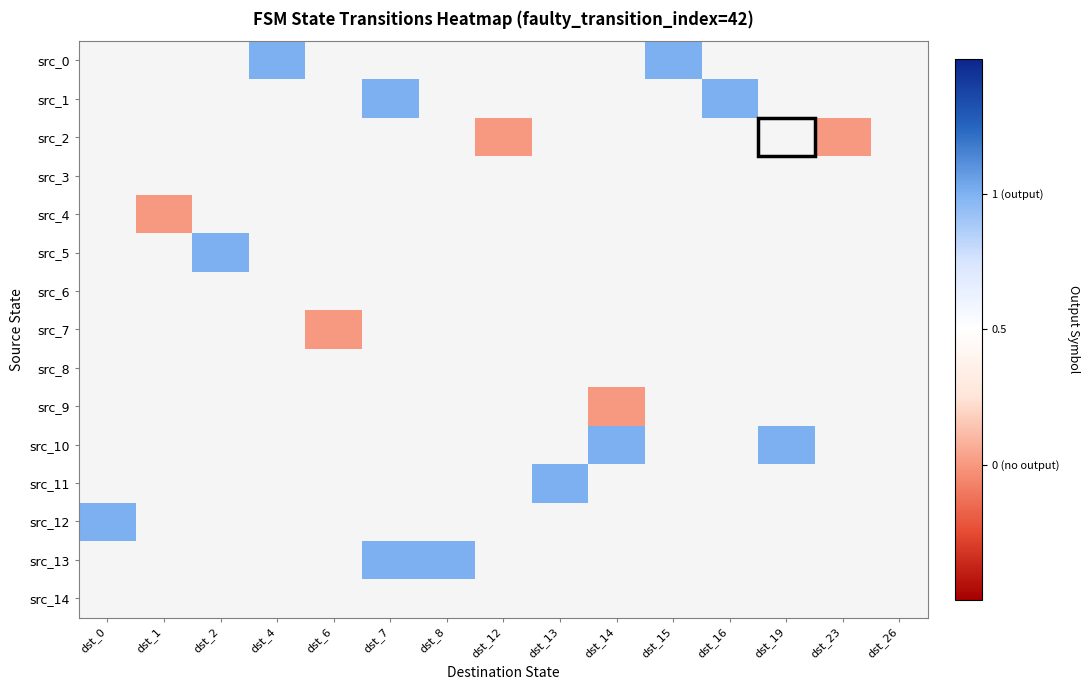

At dst_2, list the series in order from smallest to largest.

src_0, src_1, src_2, src_3, src_4, src_5, src_6, src_7, src_8, src_9, src_10, src_11, src_12, src_13, src_14